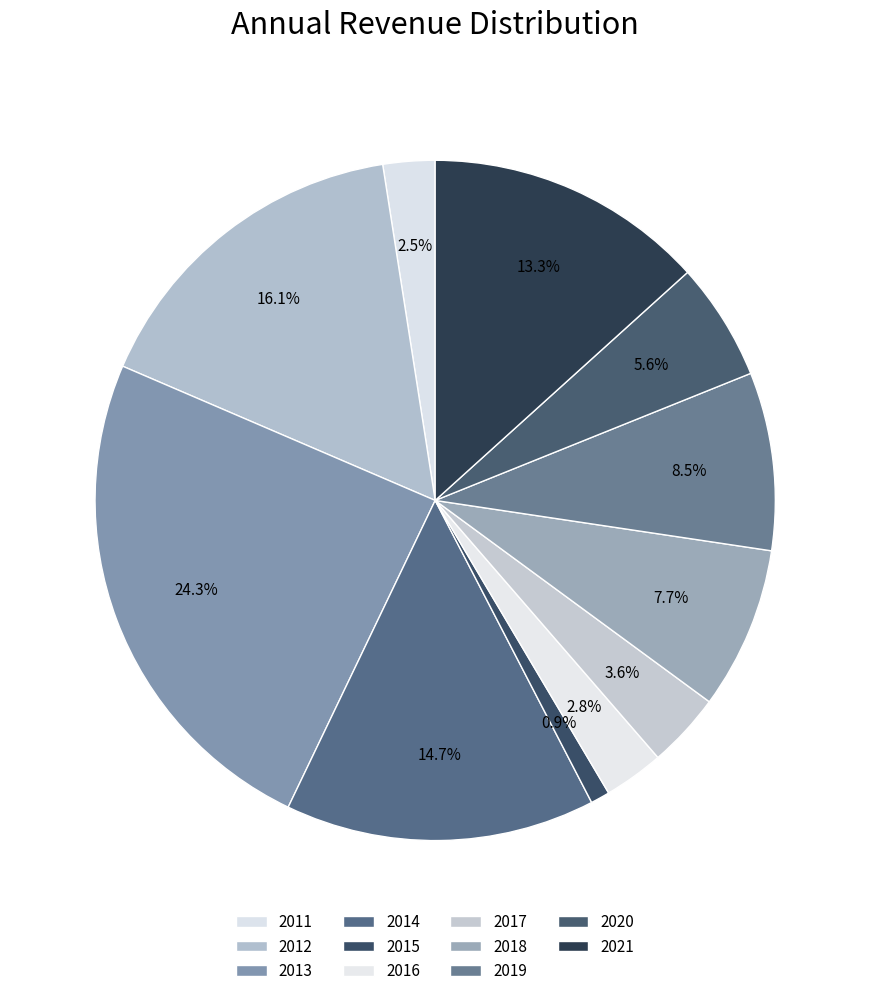

What is the total percentage of 2021 and 2017?

16.9%